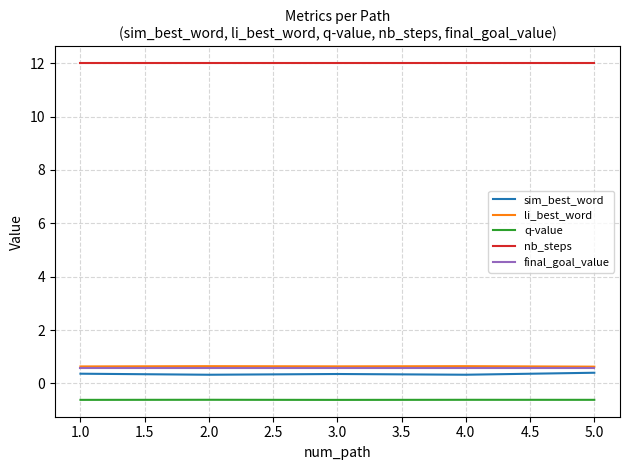

The value of sim_best_word at 3.0 is 0.4. True or false?

True